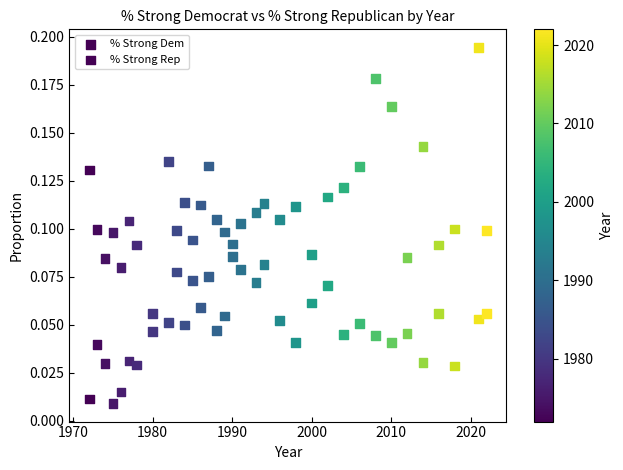

Count the number of points in this scatter plot.

68